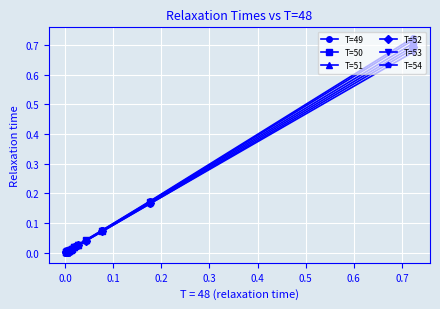

How many lines are shown in the chart?

6